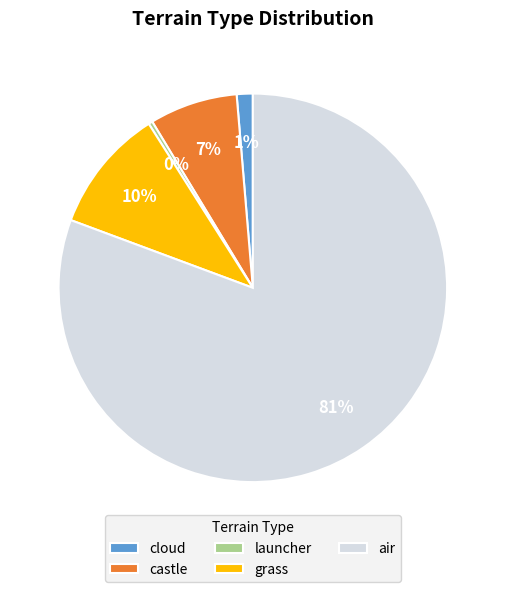

To the nearest percent, what portion does castle represent?

7%